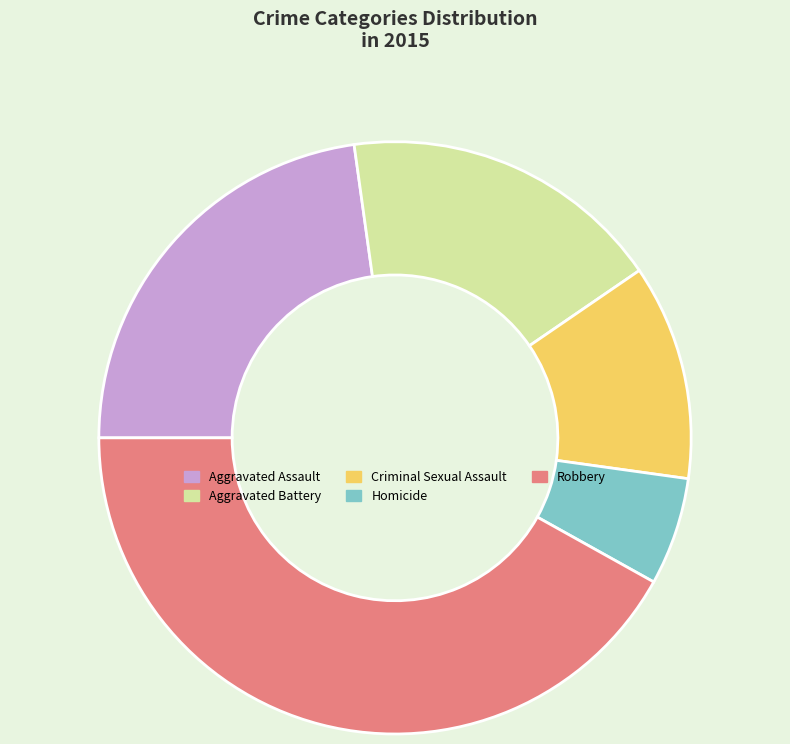

What is the largest slice in the pie chart?

Robbery